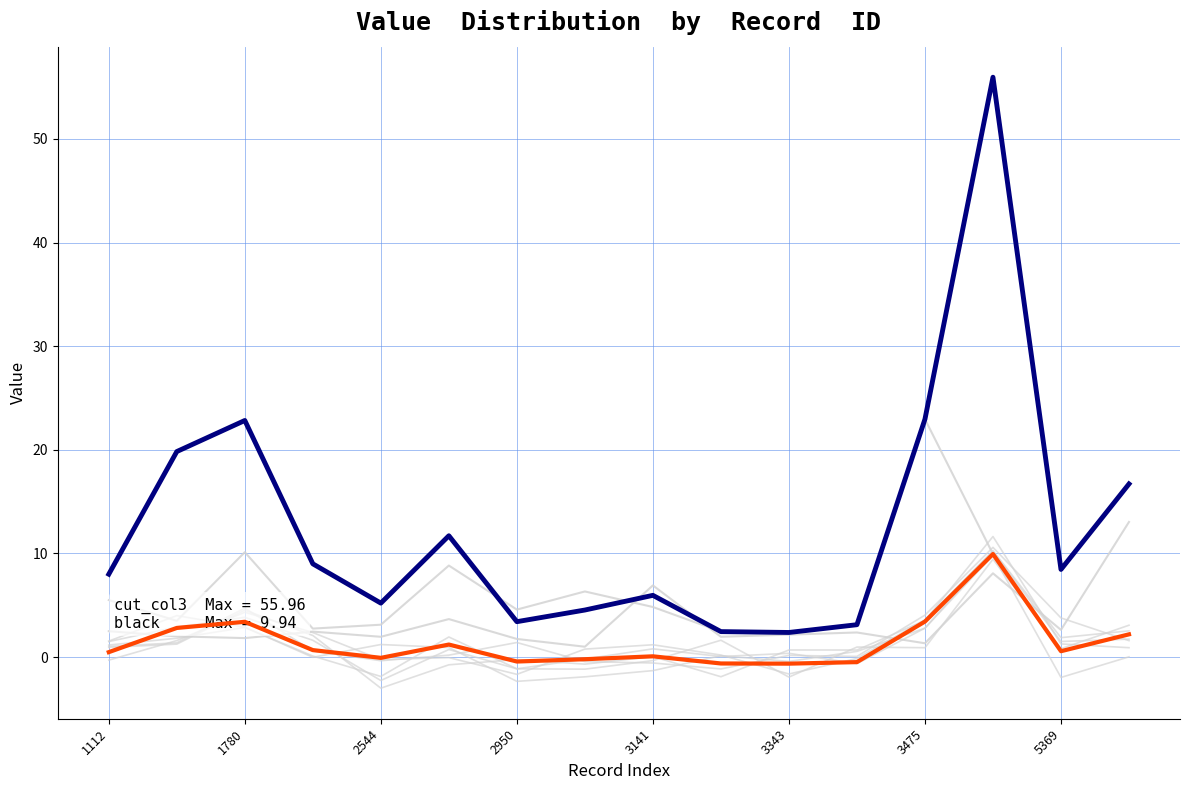

The black series shows 9.9 at 13. True or false?

True